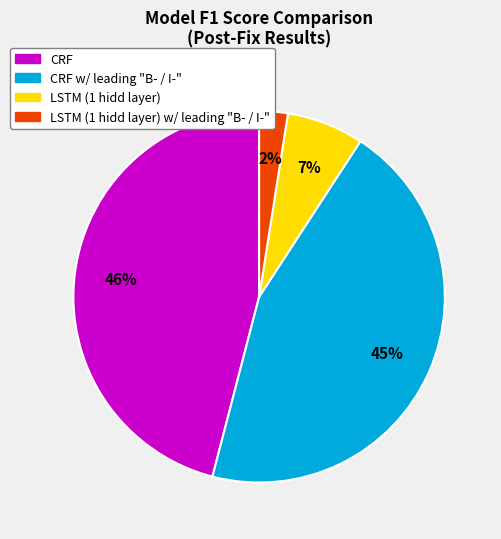

Count the number of slices in the pie.

4